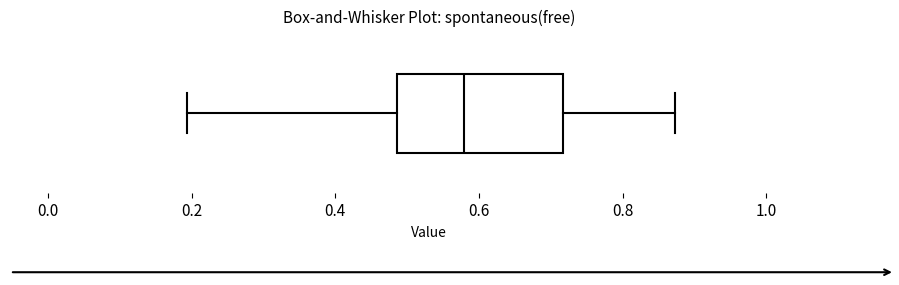

Read this box plot against the x-axis: the position of the median line, the range covered by the box, and the ends of both whiskers. The values are not printed on the chart, so give them approximately, as read against the axis.

median 0.58, box 0.48 to 0.72, whiskers 0.20 to 0.88